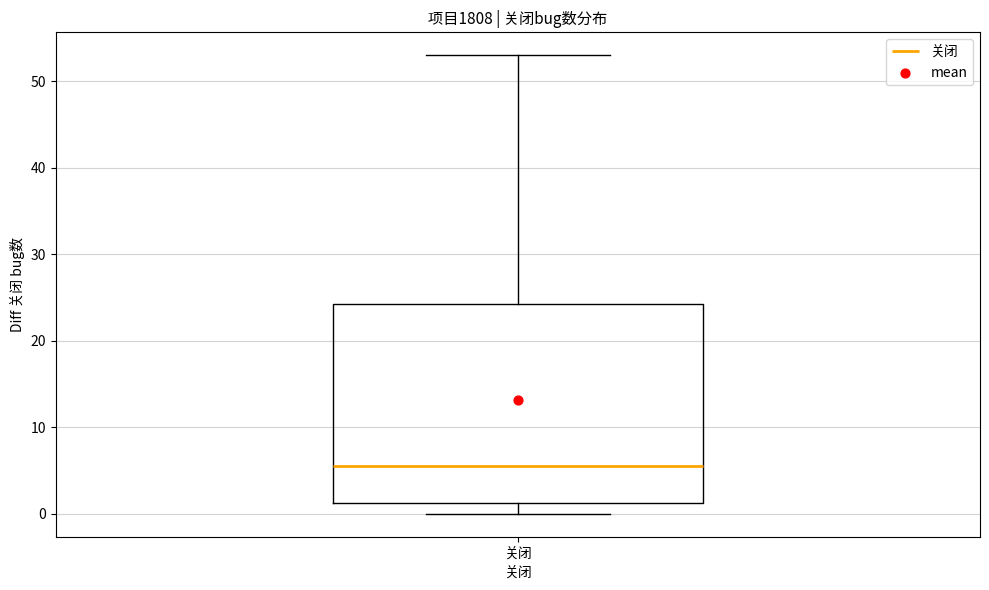

Where does the median line of the box for 关闭 sit on the y-axis? The values are not printed on the chart, so give them approximately, as read against the axis.

6